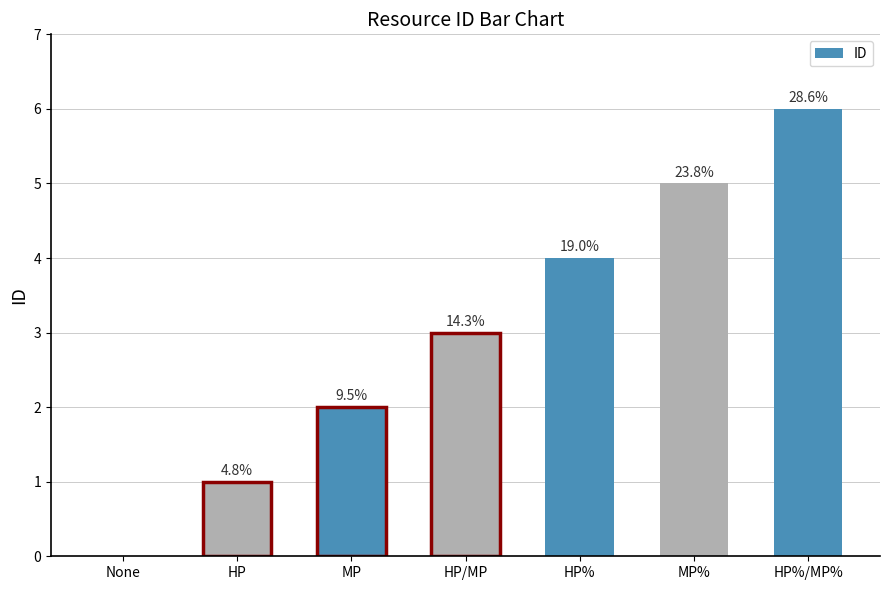

Is it true that the value at None is -2?

False